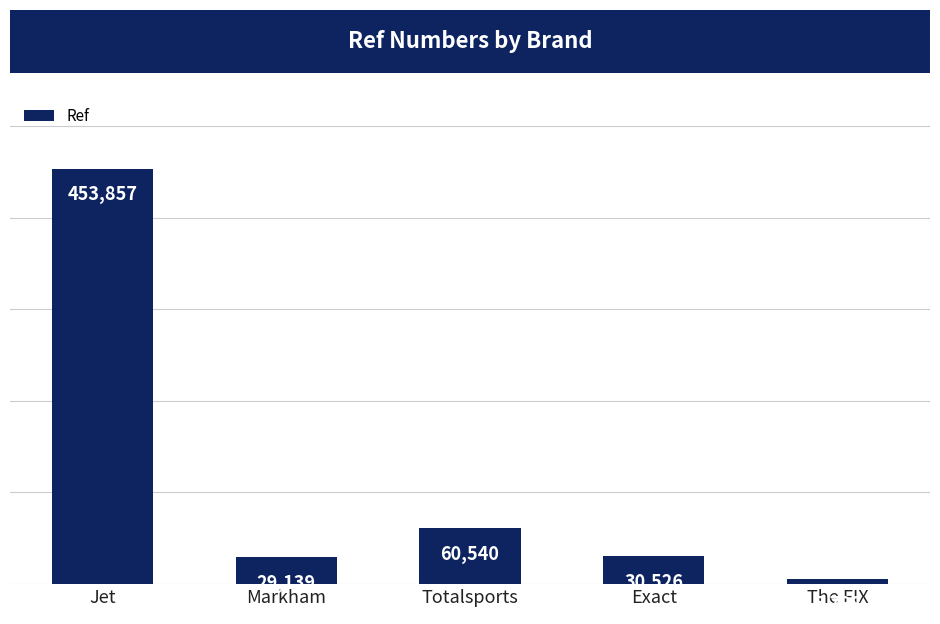

Reading right to left, extract all data points from this chart.

5798	30526	60540	29139	453857